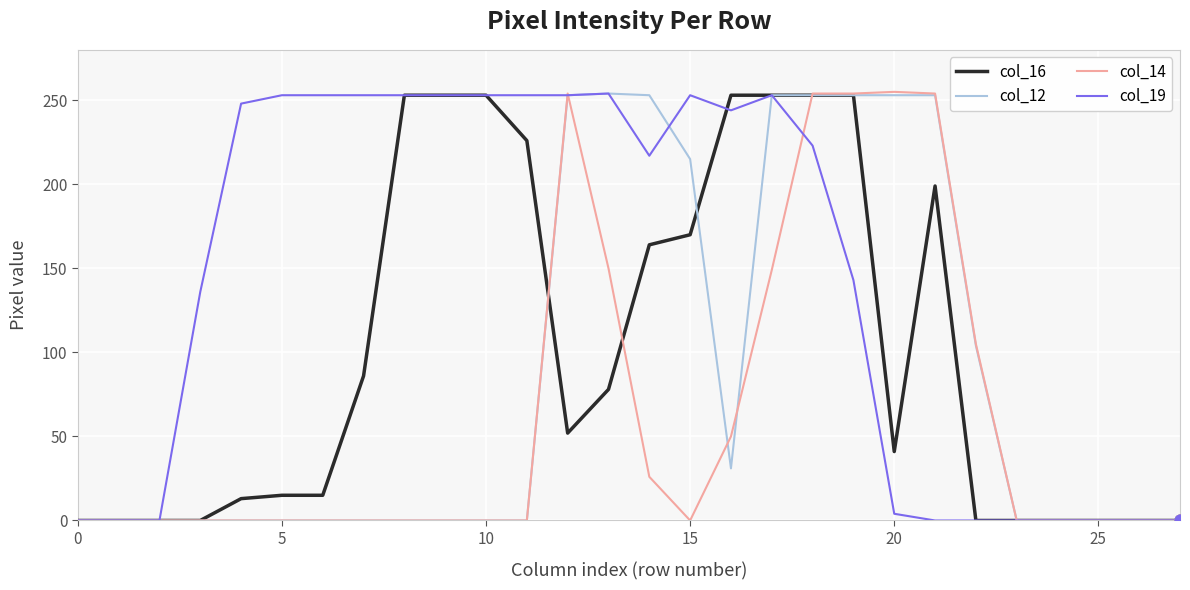

Which series has the largest total across all categories?

col_19